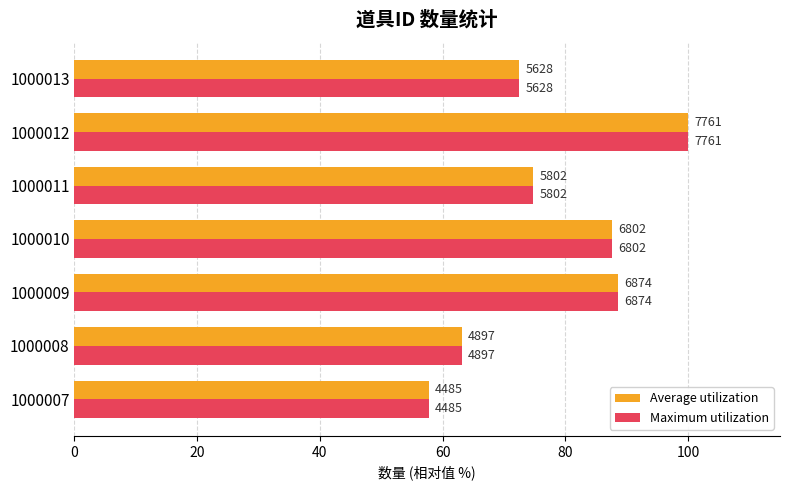

What are all the series names shown in the legend?

Average utilization, Maximum utilization